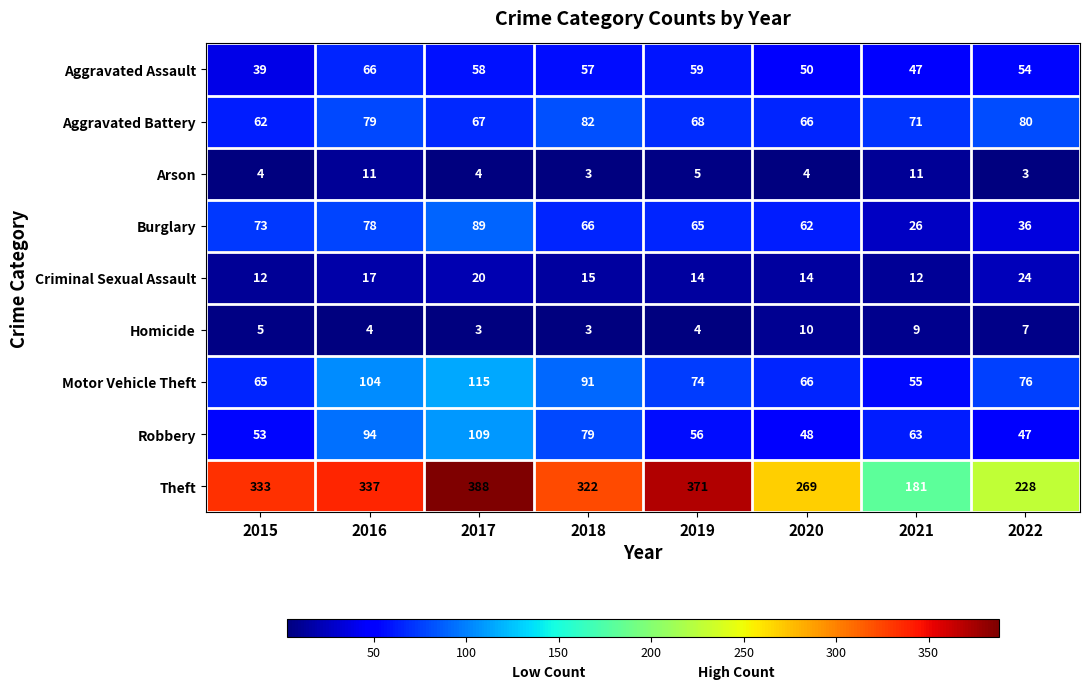

Between 2017 and 2020, which series saw the biggest shift?

Theft